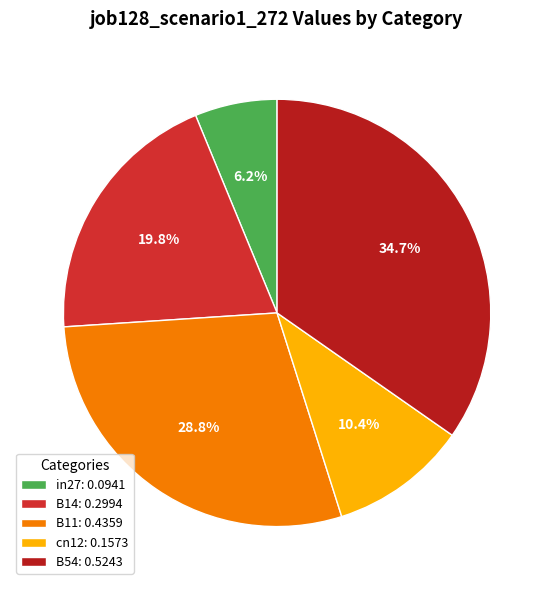

Count the number of slices in the pie.

5